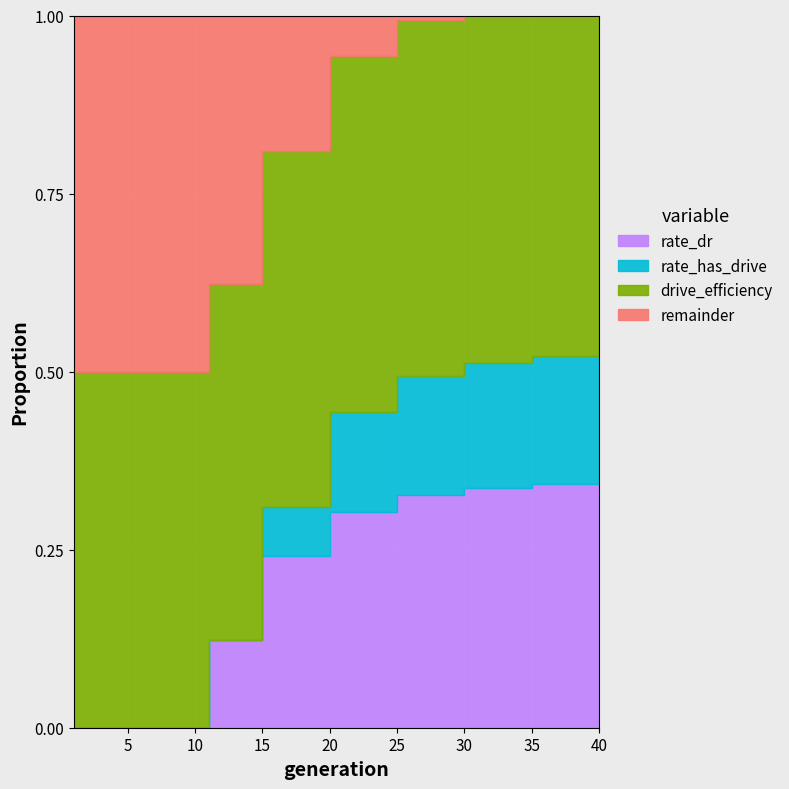

At how many categories does at least one series exceed 0?

20